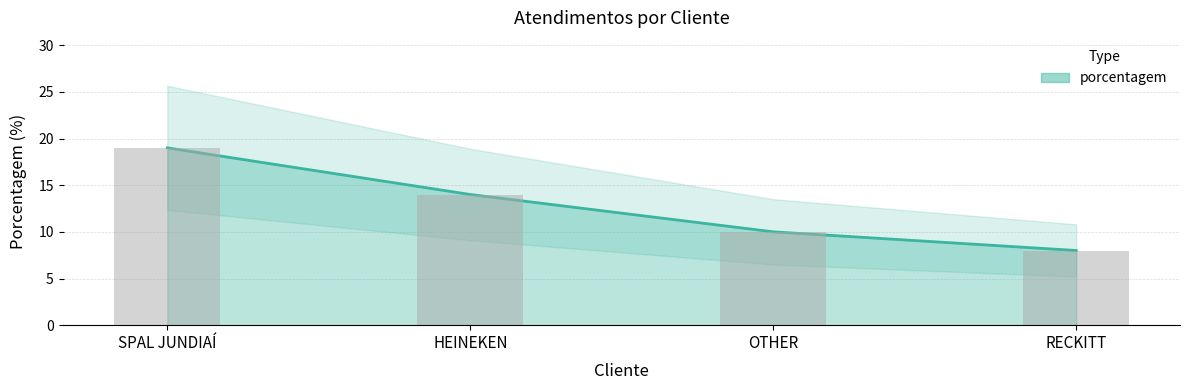

Reading left to right, what are all the values shown in this chart?

19	14	10	8